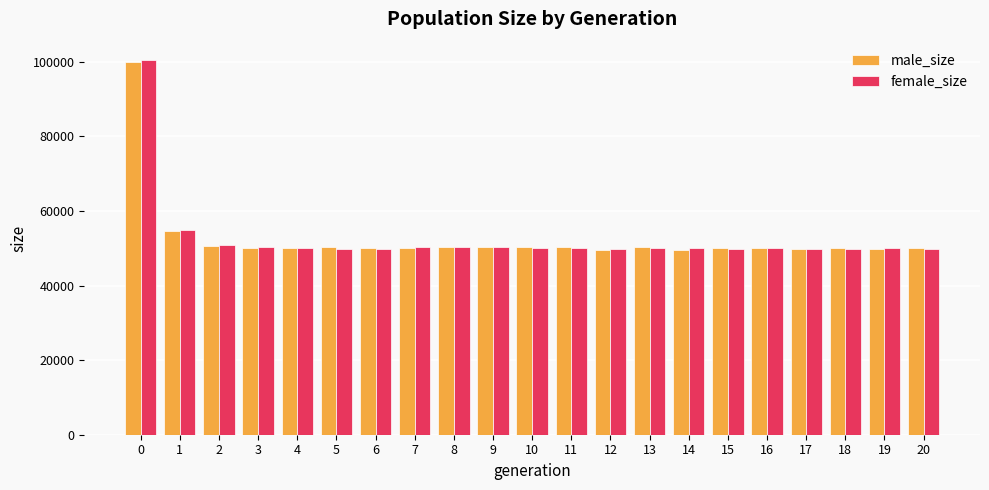

What is the spread (max minus min) of values at 1?

346